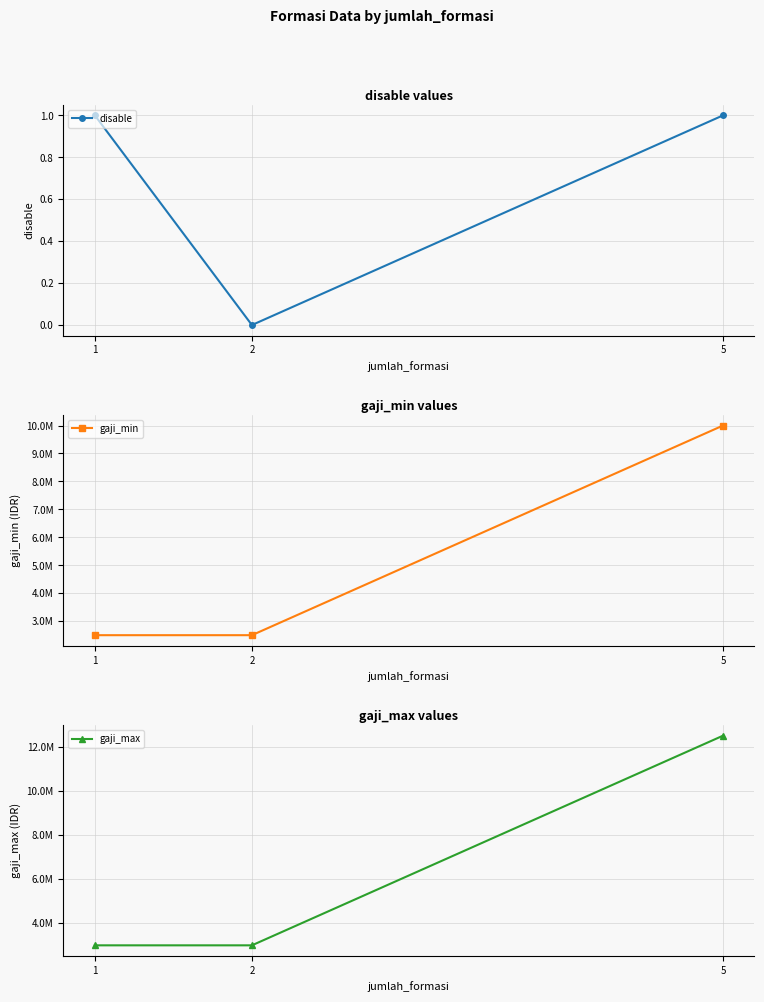

List the series in order of their overall mean, highest first.

gaji_max, gaji_min, disable